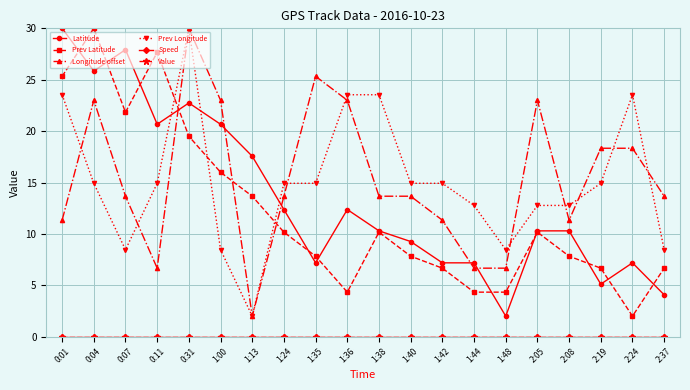

At how many categories does at least one series exceed 16?

13